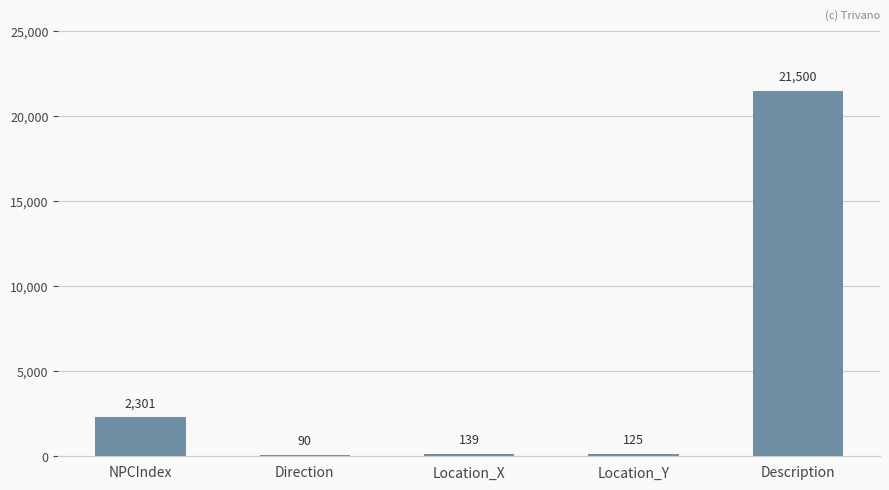

Reading left to right, extract all data points from this chart.

2301	90	139	125	21500